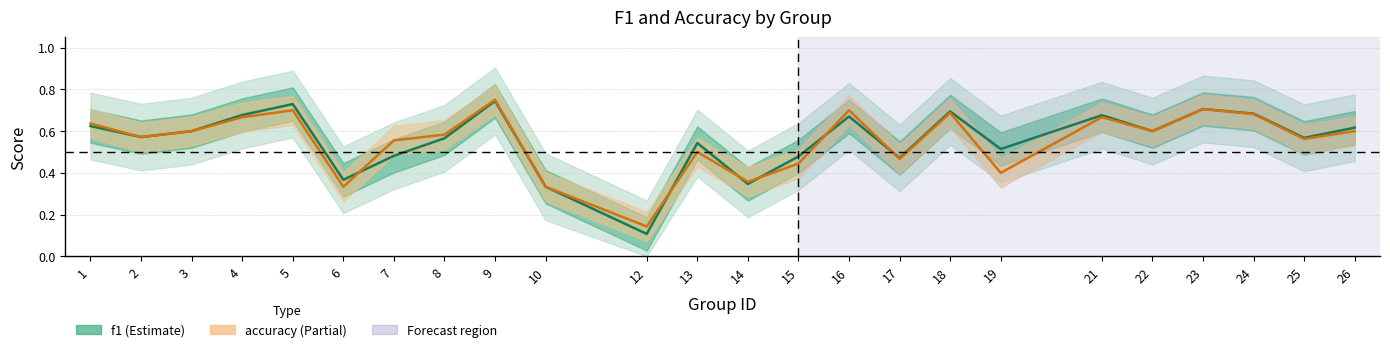

Between 15 and 23, which is larger?

23